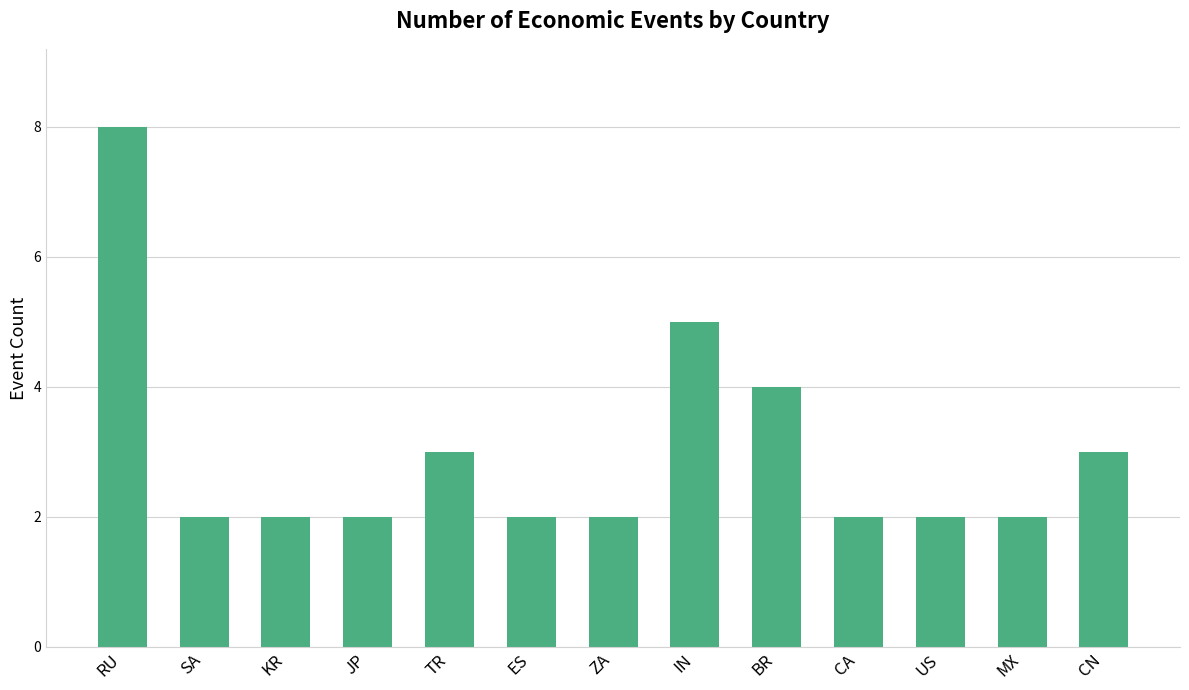

Which category has the highest value across all series?

RU